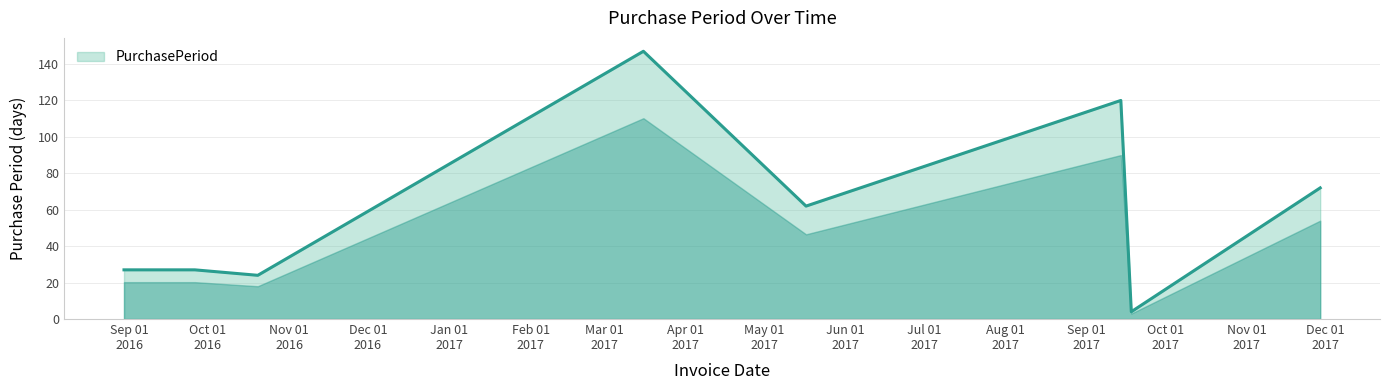

What is the minimum value shown in the chart?

4